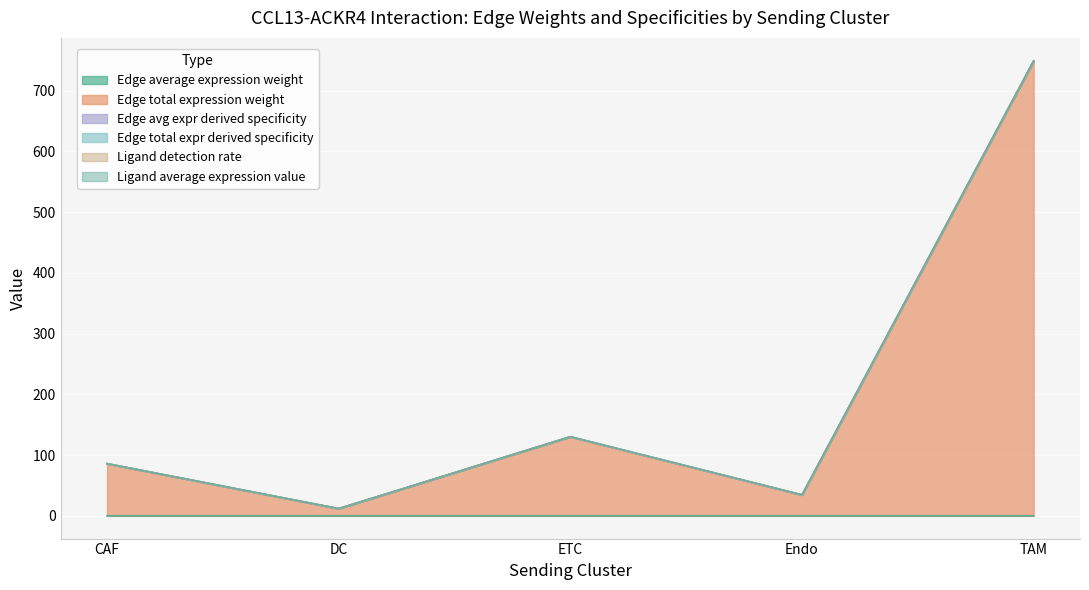

The value of Edge total expression weight at CAF is 85.8. True or false?

True